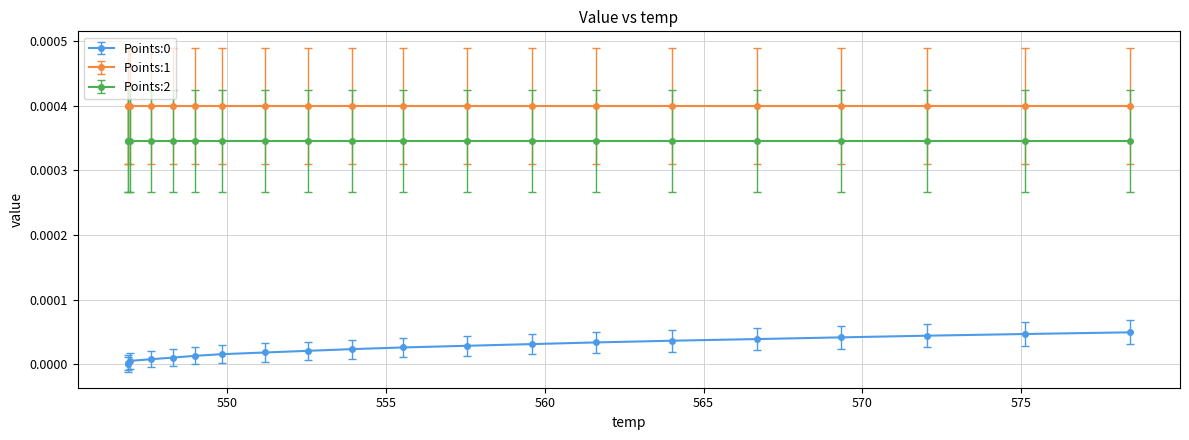

What are all the series names shown in the legend?

Points:0, Points:1, Points:2